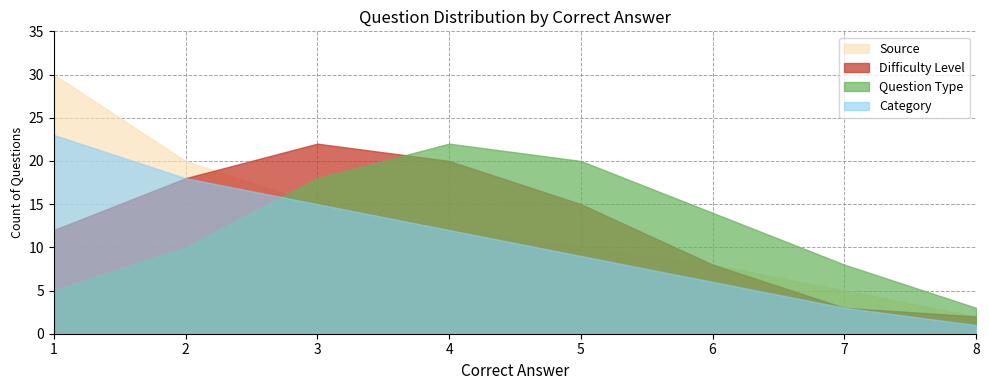

Which has a higher value, 8 or 4?

4